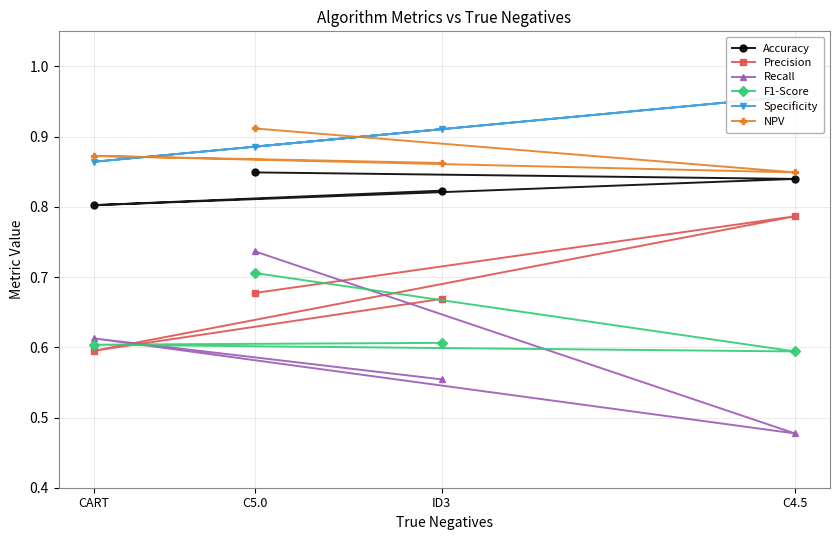

Reading left to right, transcribe all the data shown in this chart.

Accuracy: ID3=0.8	CART=0.8	C4.5=0.8	C5.0=0.8
Precision: ID3=0.7	CART=0.6	C4.5=0.8	C5.0=0.7
Recall: ID3=0.6	CART=0.6	C4.5=0.5	C5.0=0.7
F1-Score: ID3=0.6	CART=0.6	C4.5=0.6	C5.0=0.7
Specificity: ID3=0.9	CART=0.9	C4.5=1.0	C5.0=0.9
NPV: ID3=0.9	CART=0.9	C4.5=0.8	C5.0=0.9